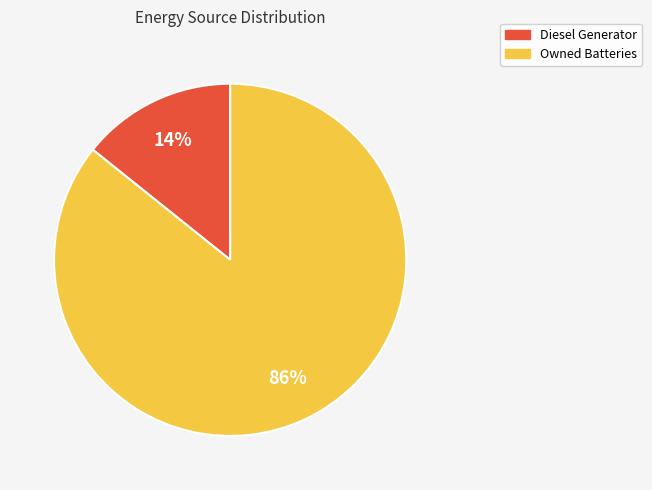

To the nearest percent, what is the average slice percentage?

50%